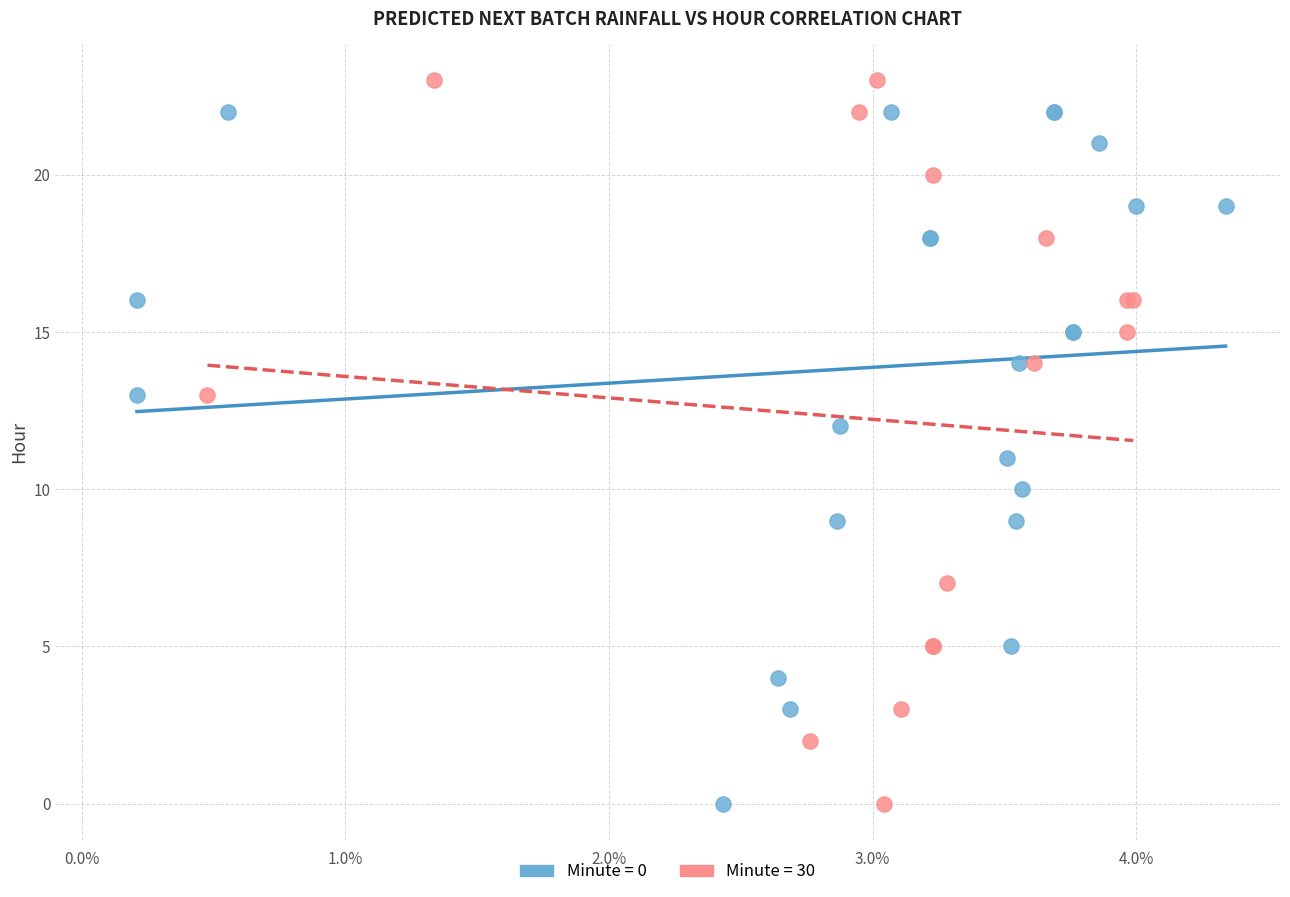

Which series contains the highest Y value?

Minute = 30